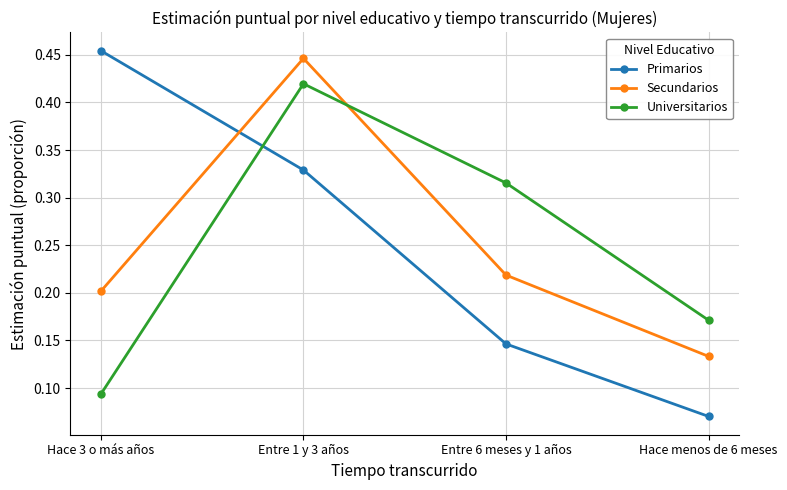

Which series changed the most between Hace 3 o más años and Entre 6 meses y 1 años?

Primarios